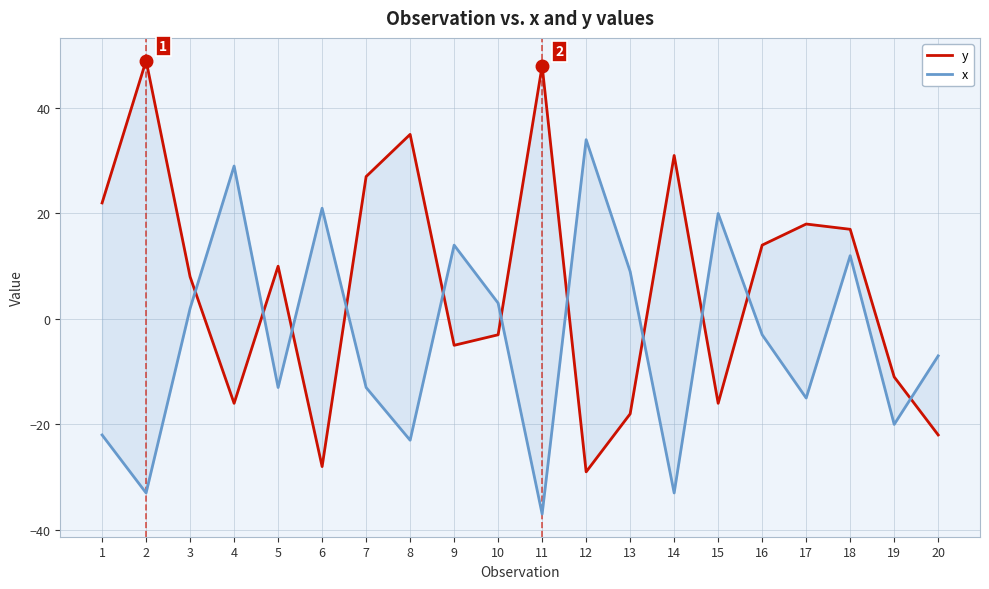

True or false: x has a value of -22 at 1.

True